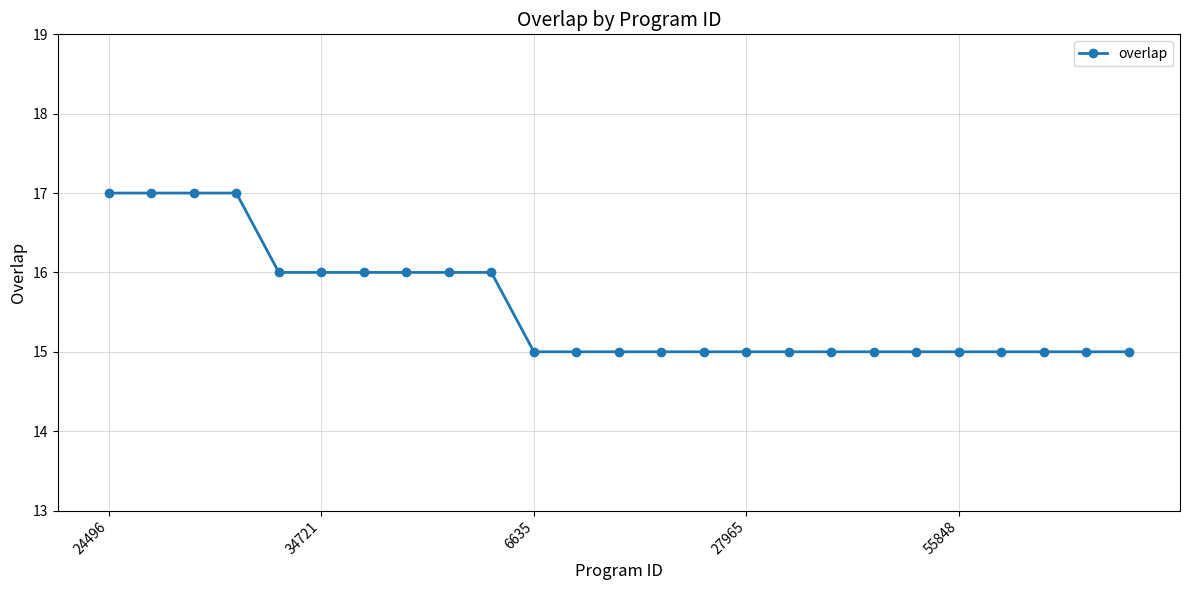

What is the value of the 19th point from the left?

15